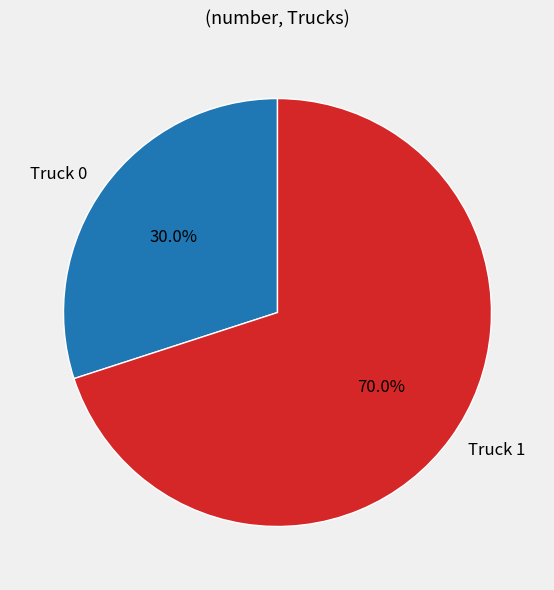

What is the largest slice in the pie chart?

Truck 1